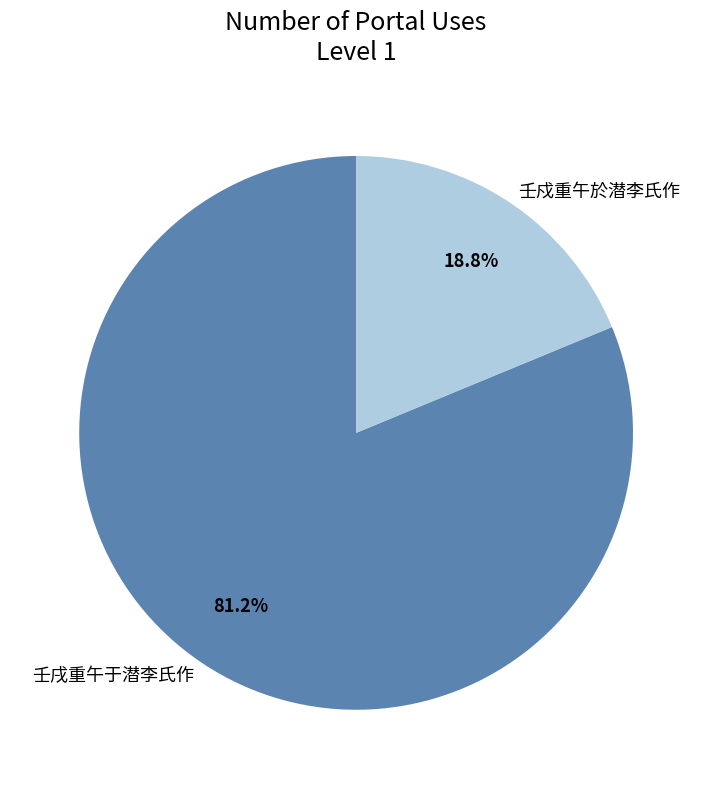

Which has a higher value, 壬戍重午於潜李氏作 or 壬戌重午于潜李氏作?

壬戌重午于潜李氏作